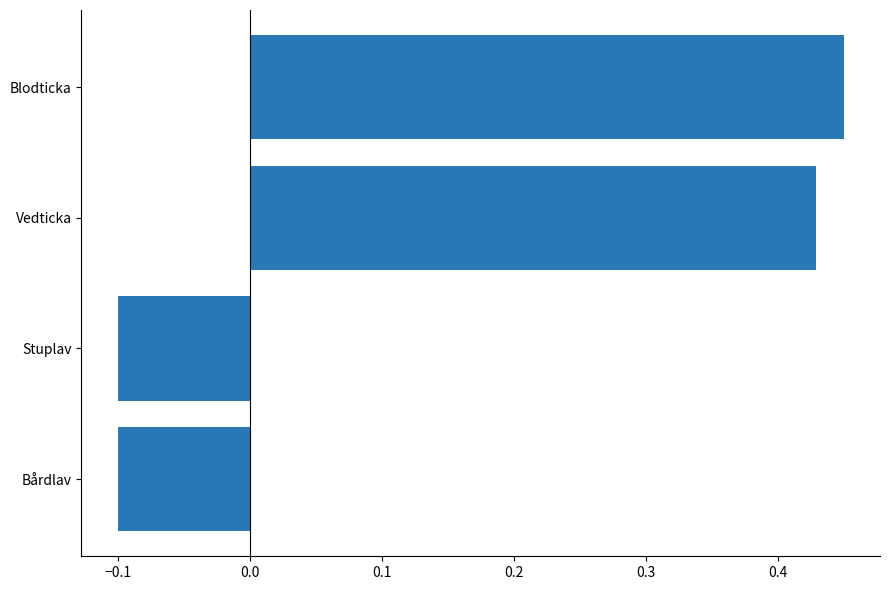

How many bars are there in total?

4